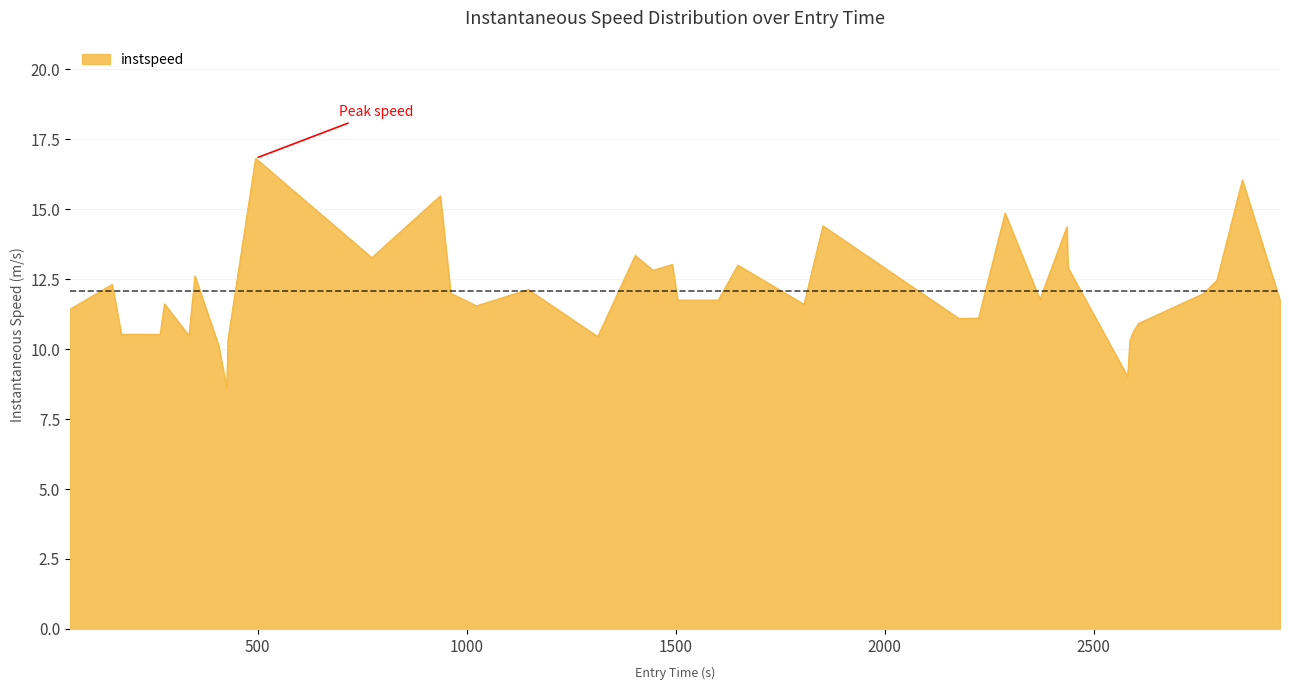

What is the smallest value displayed?

8.6